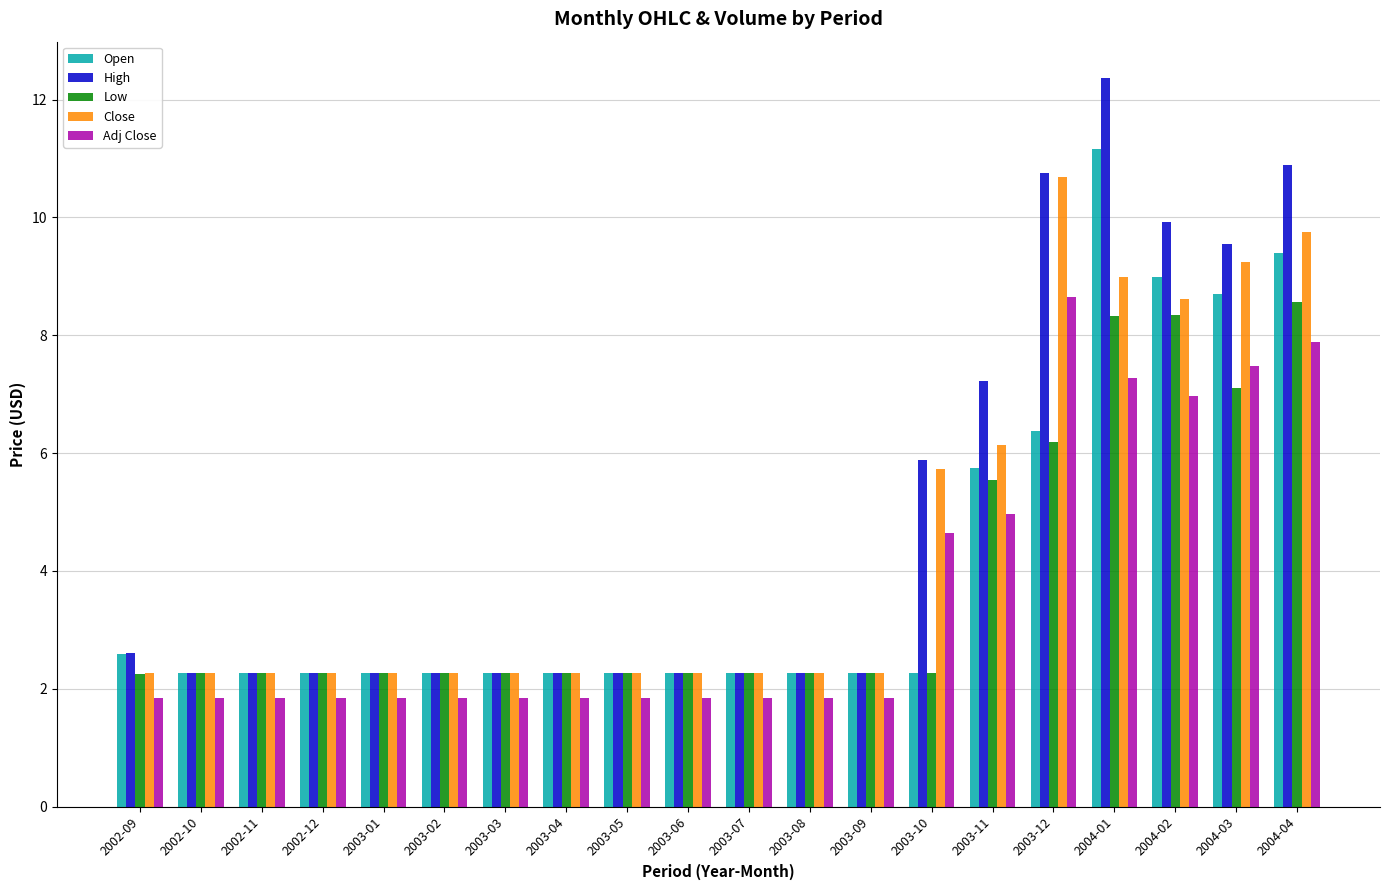

Is the value of Adj Close at 2003-04 greater than the value of High at 2003-07?

No